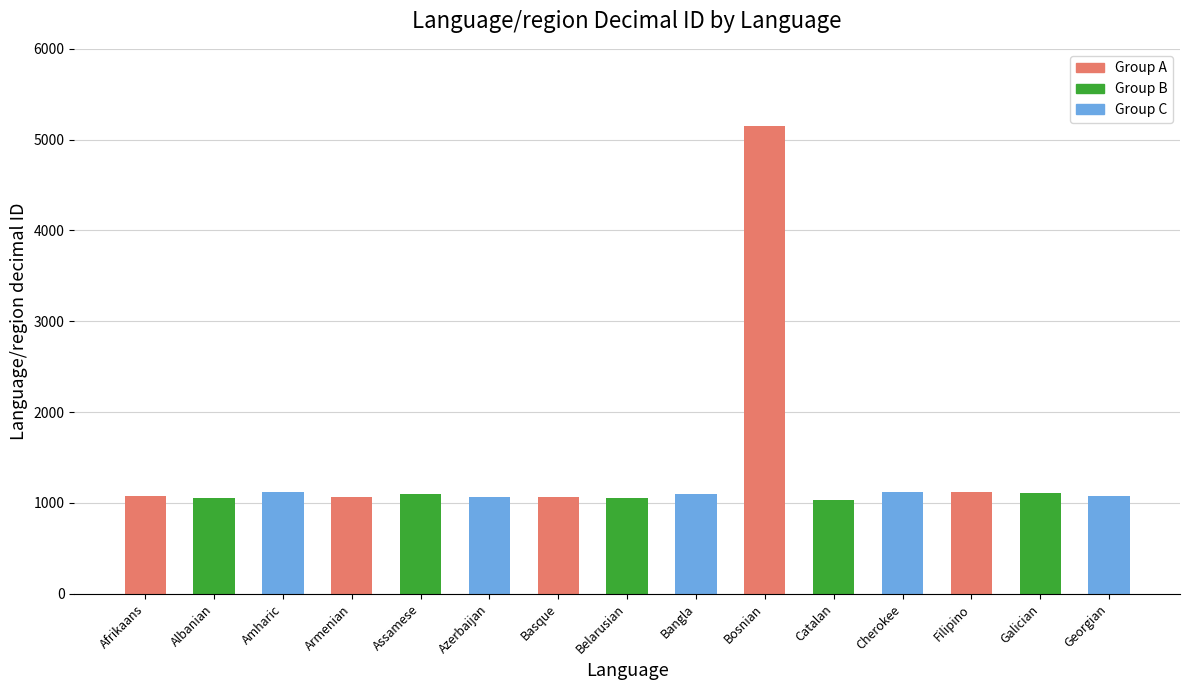

Approximately how many times larger is the value at Filipino compared to Cherokee?

1.0